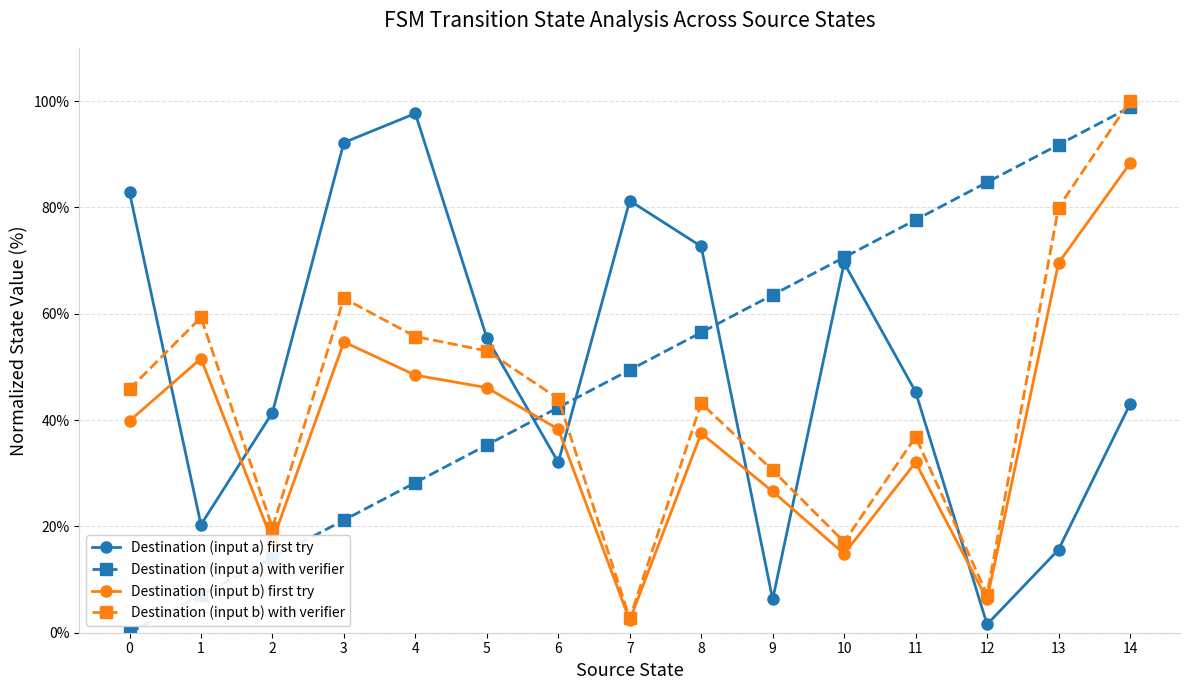

At which category is the sum across all series the highest?

14